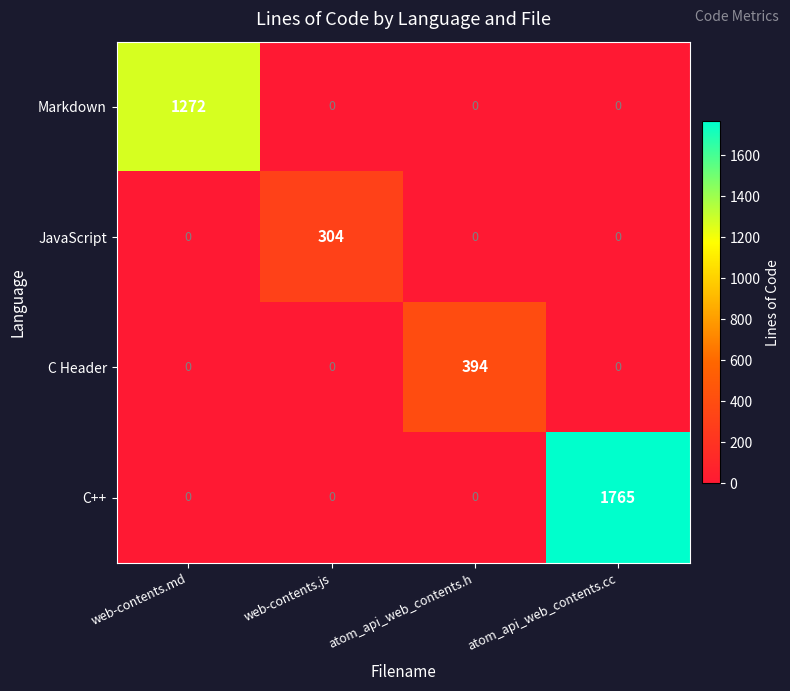

Reading left to right, extract all data points from this chart.

Markdown: web-contents.md=1272	web-contents.js=0	atom_api_web_contents.h=0	atom_api_web_contents.cc=0
JavaScript: web-contents.md=0	web-contents.js=304	atom_api_web_contents.h=0	atom_api_web_contents.cc=0
C Header: web-contents.md=0	web-contents.js=0	atom_api_web_contents.h=394	atom_api_web_contents.cc=0
C++: web-contents.md=0	web-contents.js=0	atom_api_web_contents.h=0	atom_api_web_contents.cc=1765